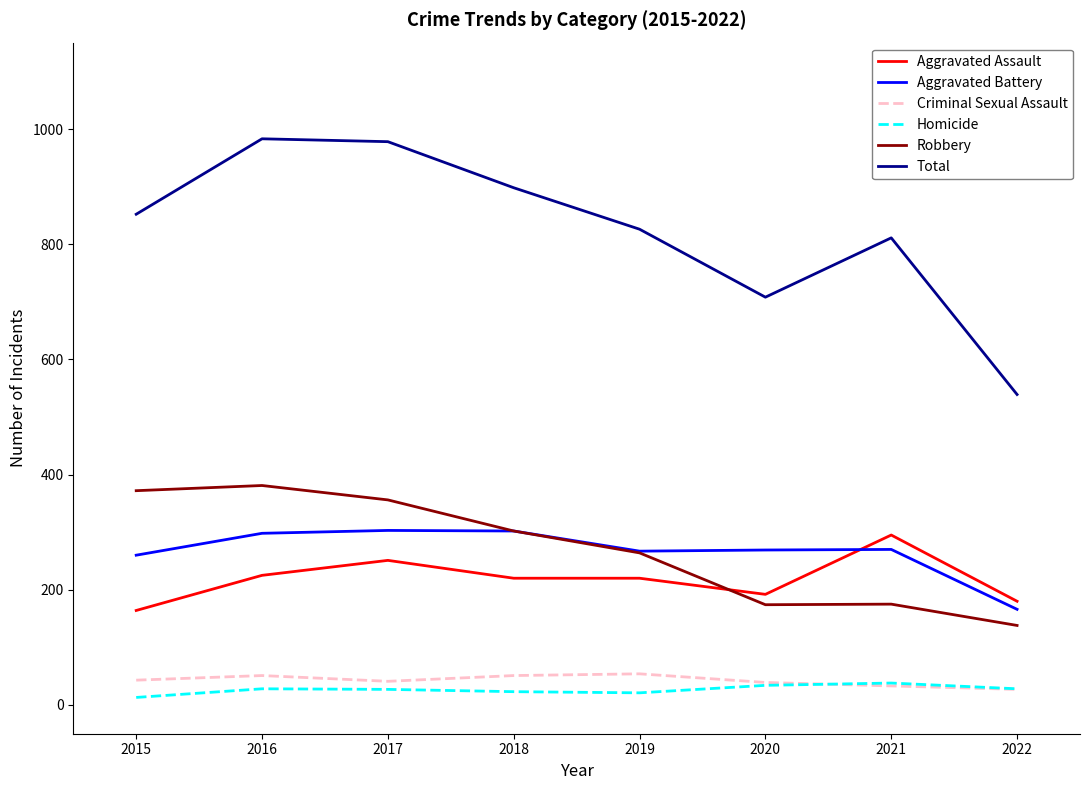

Read the Aggravated Assault value at 2022.

180